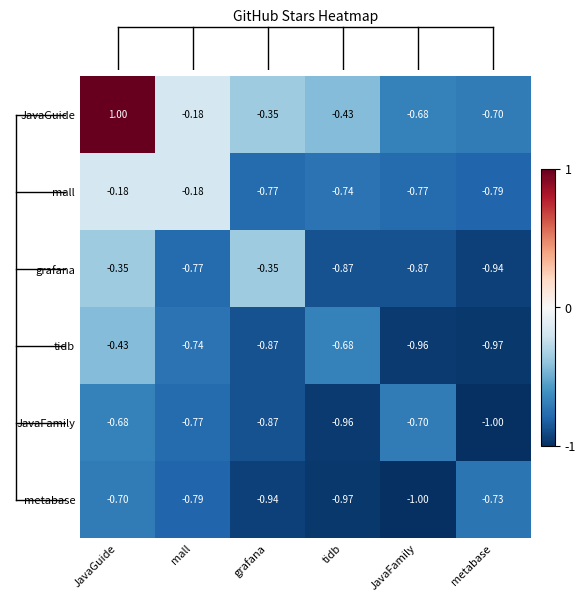

Rank the categories by JavaFamily value from highest to lowest.

JavaGuide, JavaFamily, mall, grafana, tidb, metabase